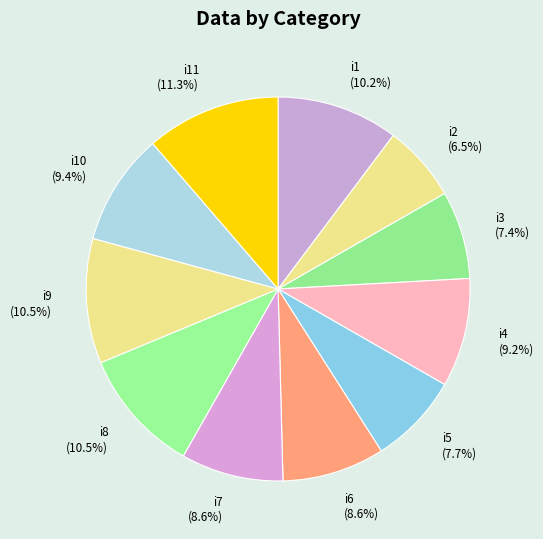

Which has a higher value, i11 (11.3%) or i7 (8.6%)?

i11 (11.3%)